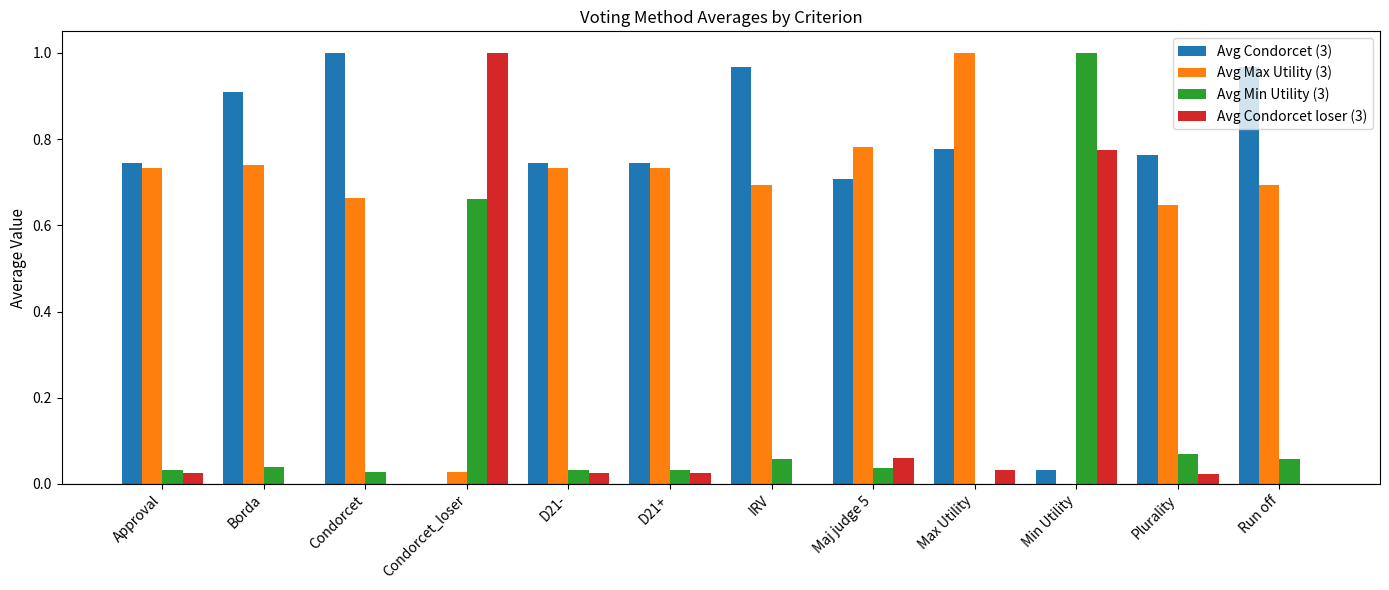

At which label does Avg Condorcet (3) reach its peak?

Condorcet